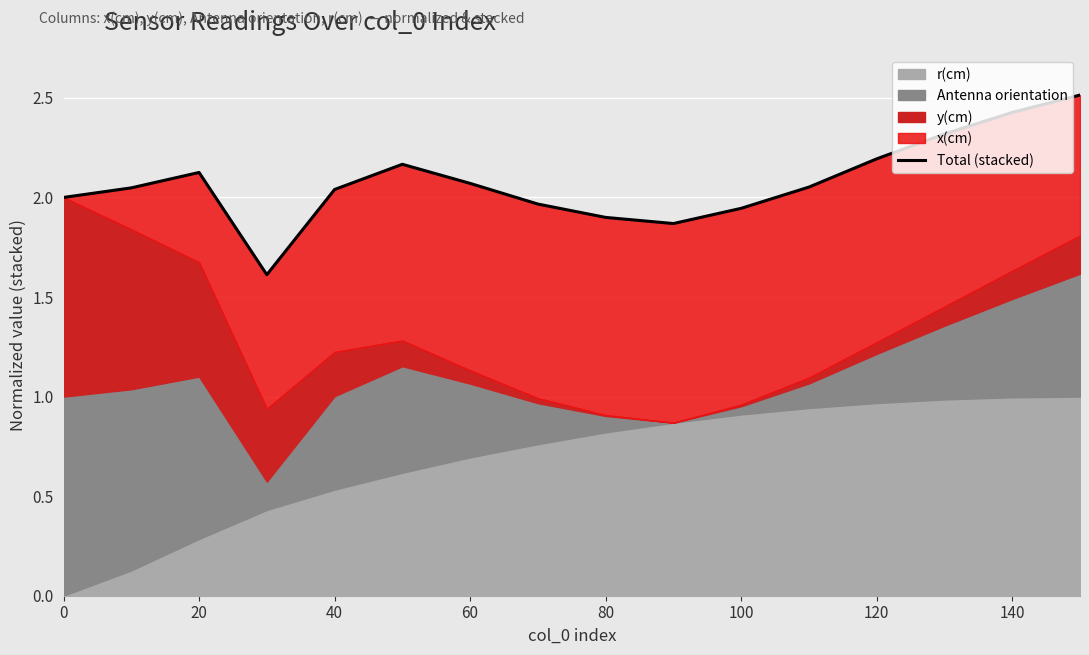

How many interior local peaks (higher than both neighbors) does the data have?

2